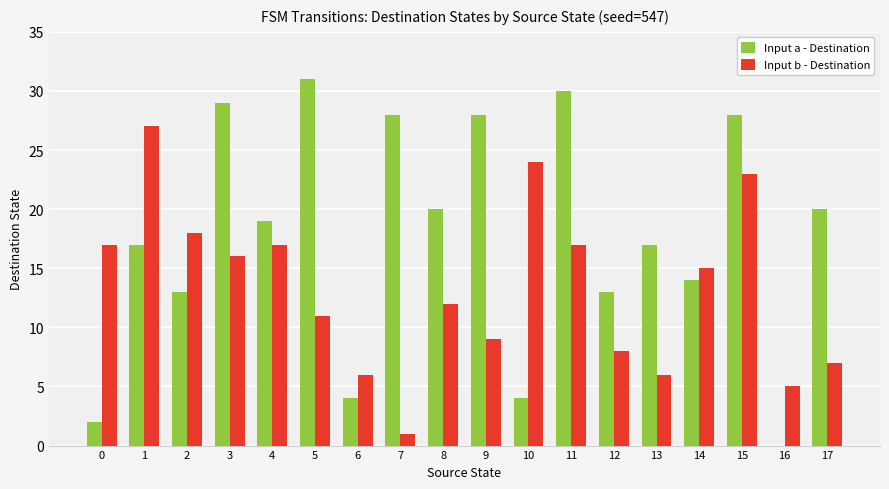

Reading left to right, transcribe all the data shown in this chart.

Input a - Destination: 0=2	1=17	2=13	3=29	4=19	5=31	6=4	7=28	8=20	9=28	10=4	11=30	12=13	13=17	14=14	15=28	16=0	17=20
Input b - Destination: 0=17	1=27	2=18	3=16	4=17	5=11	6=6	7=1	8=12	9=9	10=24	11=17	12=8	13=6	14=15	15=23	16=5	17=7